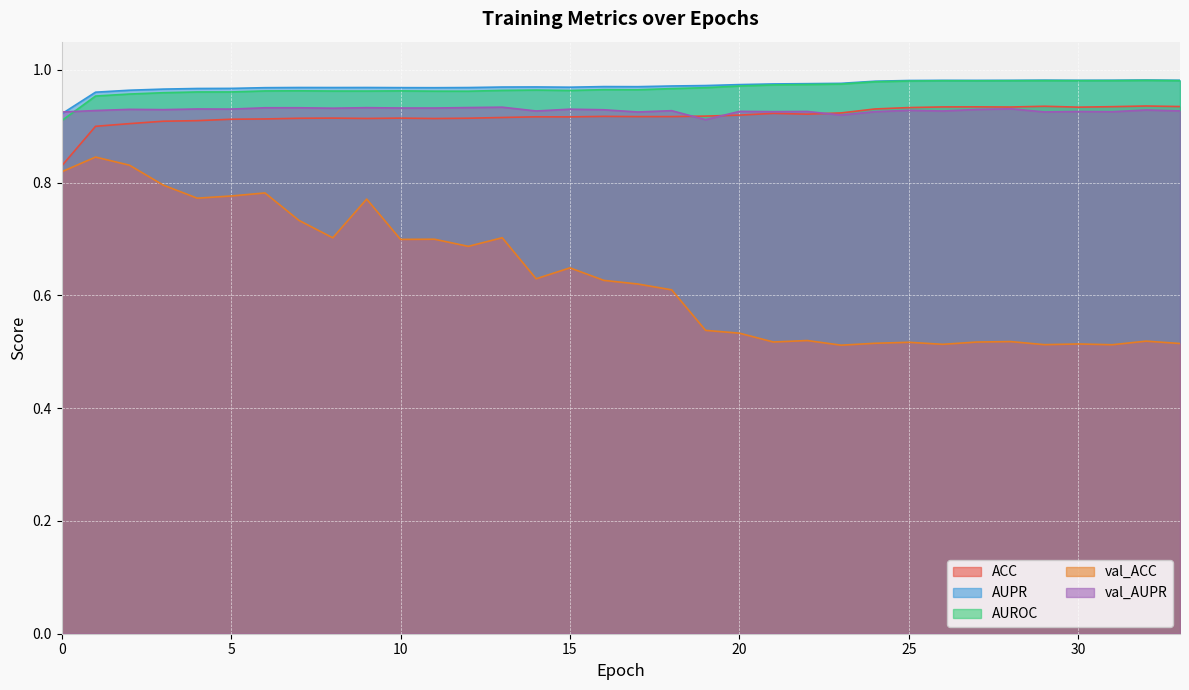

What is the value of the val_AUPR point at the 10th from the left?

0.9